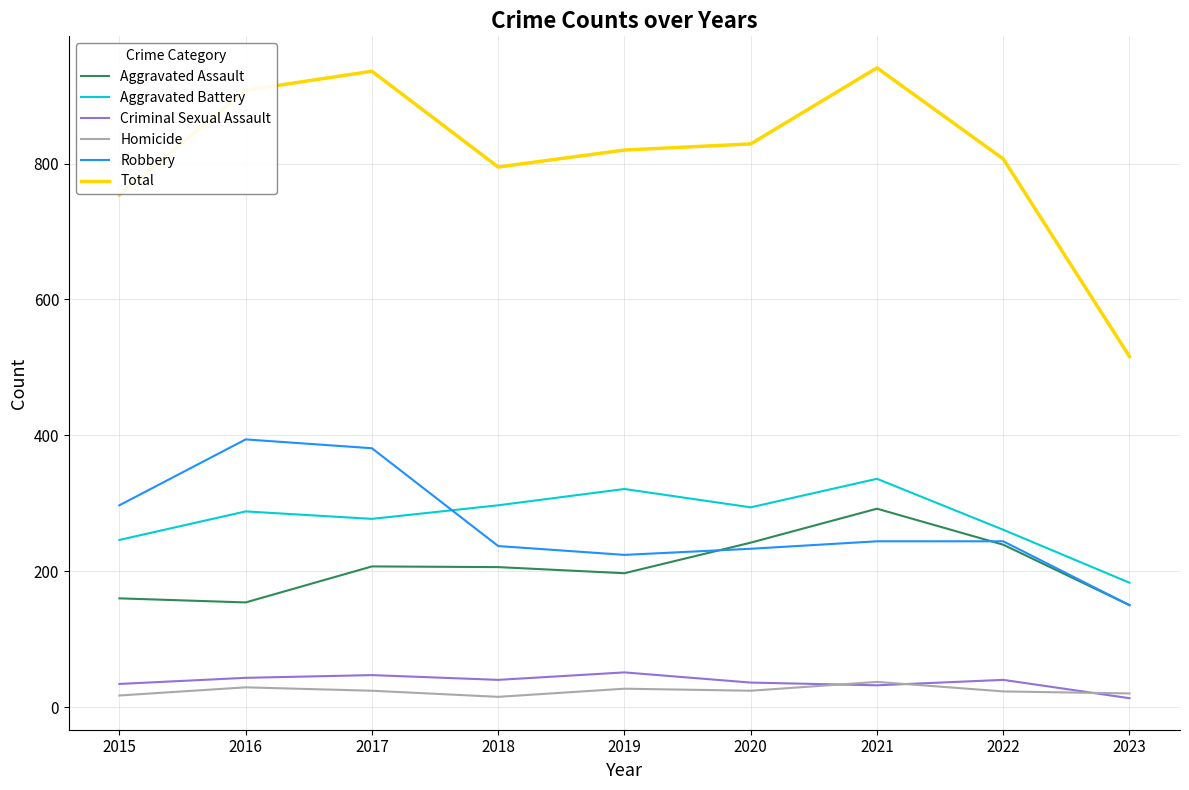

What is the total value across all series at 2021?

1882